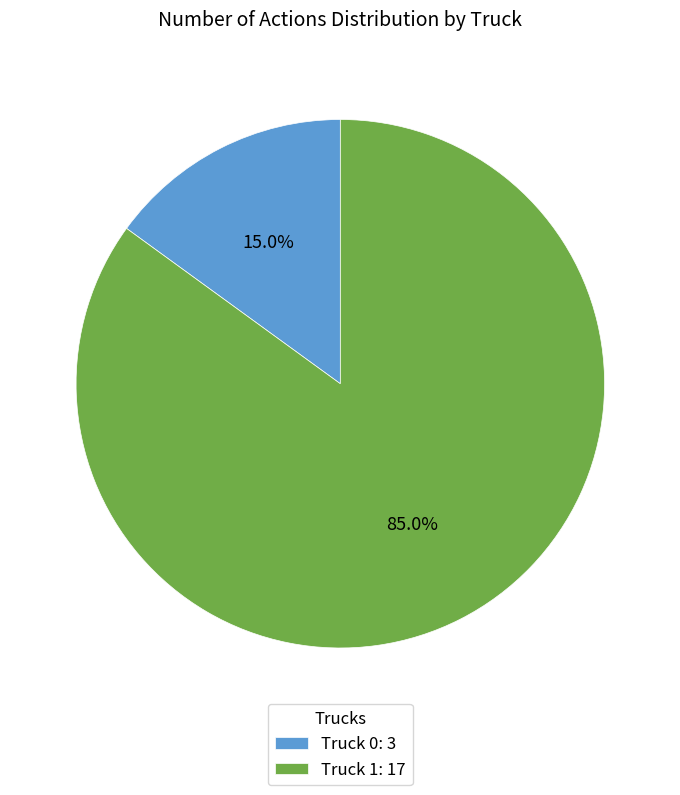

Rank the categories by value from lowest to highest.

Truck 0, Truck 1